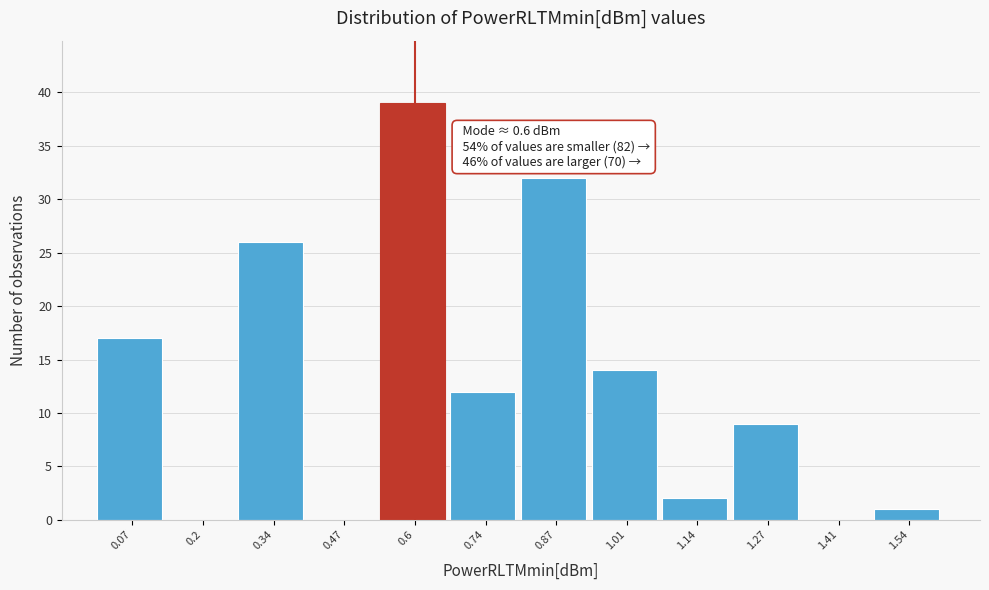

Which range on the x-axis has the tallest bar?

0.54 to 0.68